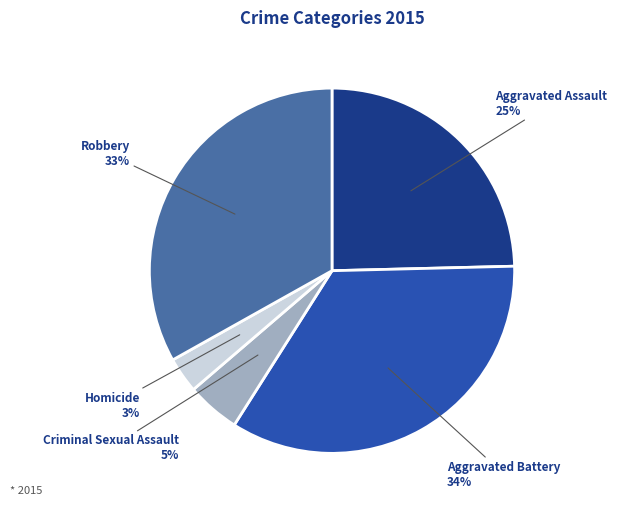

How many slices are in this pie chart?

5